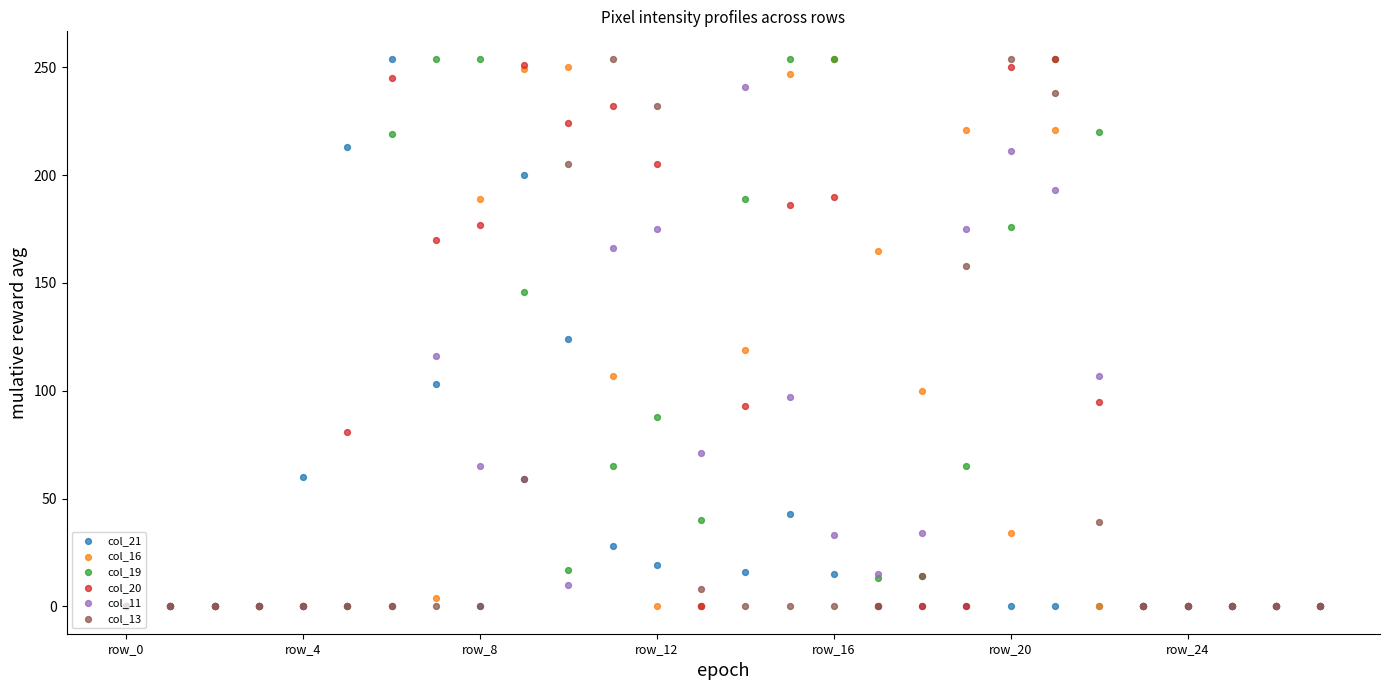

What are all the series names shown in the legend?

col_21, col_16, col_19, col_20, col_11, col_13